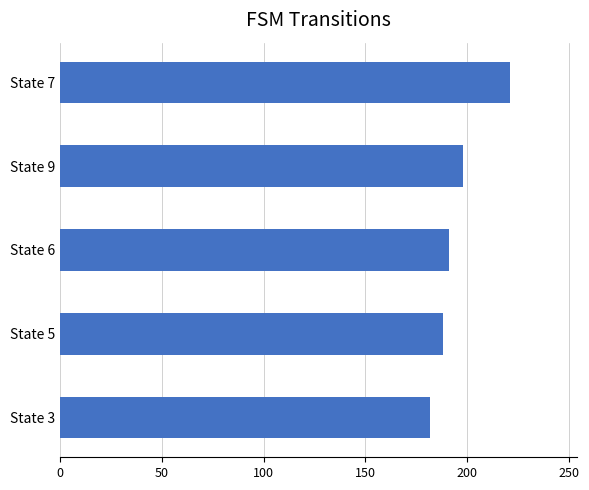

List the labels in order of value, smallest first.

State 3, State 5, State 6, State 9, State 7